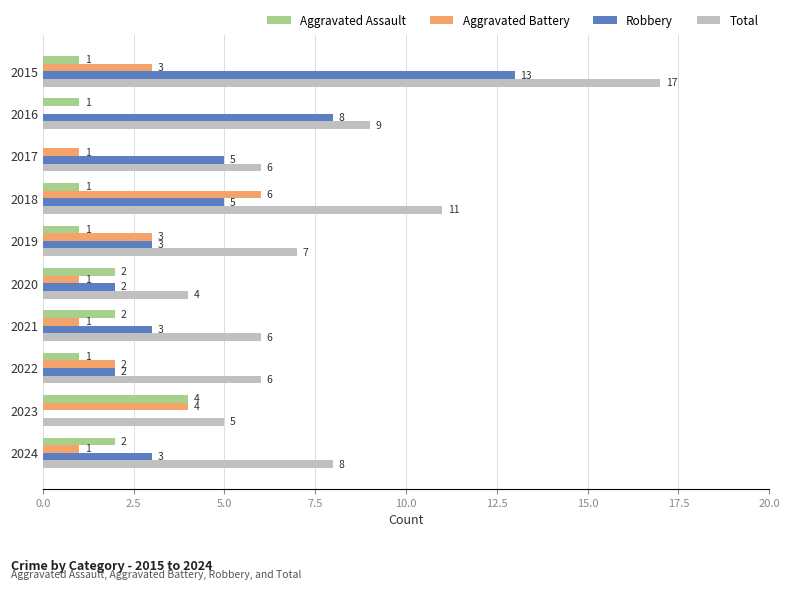

What is the sum of all Robbery values?

44